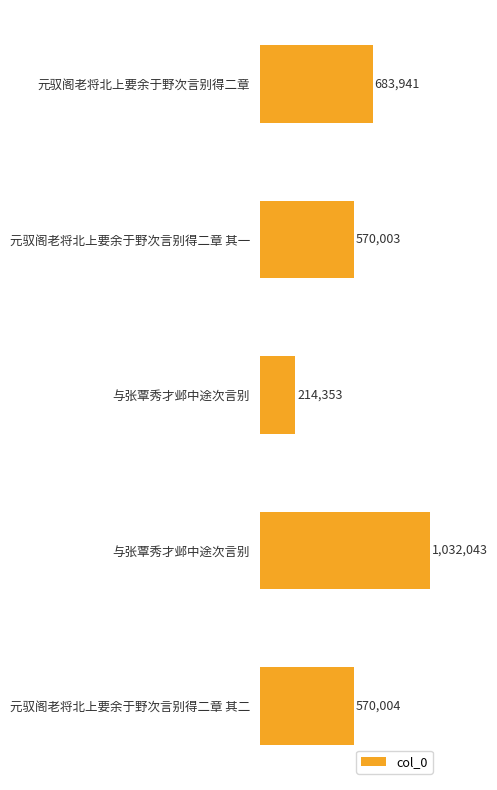

Does the chart contain any negative values?

No